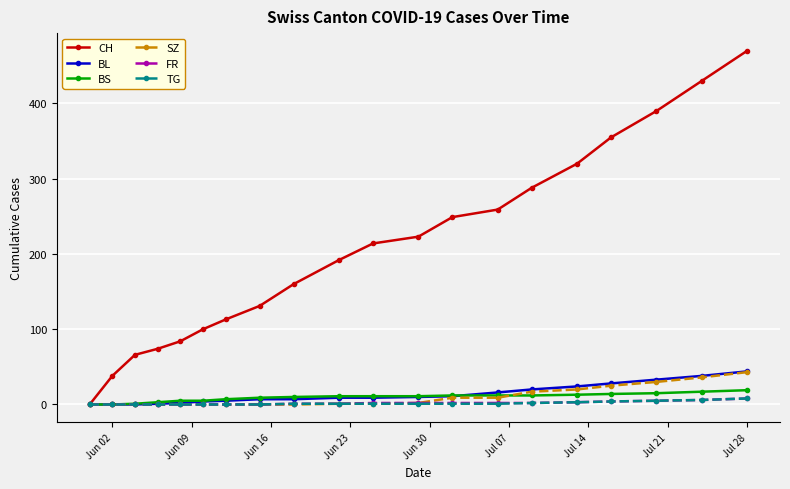

Which series has the largest total across all categories?

CH